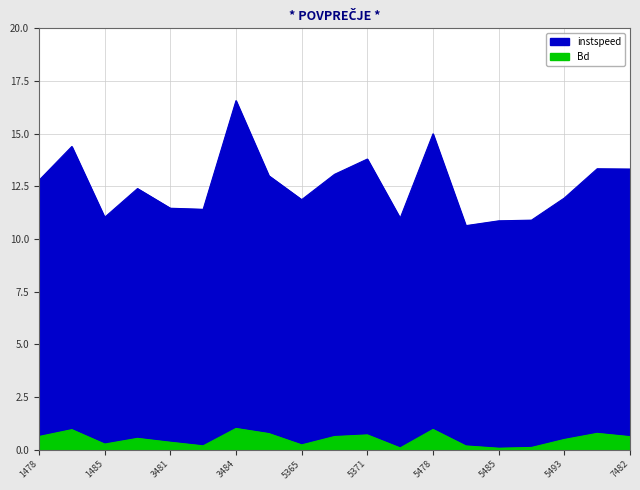

In Bd, how many points are higher than both neighbors (excluding endpoints)?

6